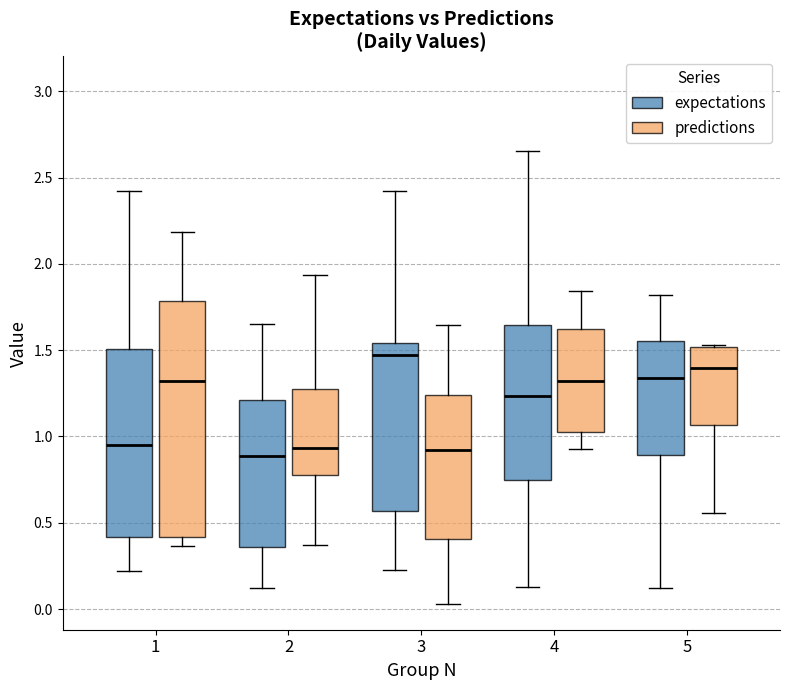

Reading left to right, transcribe this box plot: for each box, give where its median line is, the range the box spans, and where its two whiskers end, as read against the y-axis. The values are not printed on the chart, so give them approximately, as read against the axis.

1 (expectations): median 0.95, box 0.40 to 1.50, whiskers 0.20 to 2.40
1 (predictions): median 1.30, box 0.40 to 1.80, whiskers 0.35 to 2.20
2 (expectations): median 0.90, box 0.35 to 1.20, whiskers 0.10 to 1.65
2 (predictions): median 0.95, box 0.75 to 1.30, whiskers 0.35 to 1.95
3 (expectations): median 1.45, box 0.55 to 1.55, whiskers 0.20 to 2.40
3 (predictions): median 0.90, box 0.40 to 1.25, whiskers 0.05 to 1.65
4 (expectations): median 1.25, box 0.75 to 1.65, whiskers 0.15 to 2.65
4 (predictions): median 1.30, box 1.05 to 1.60, whiskers 0.95 to 1.85
5 (expectations): median 1.35, box 0.90 to 1.55, whiskers 0.10 to 1.80
5 (predictions): median 1.40, box 1.05 to 1.50, whiskers 0.55 to 1.55